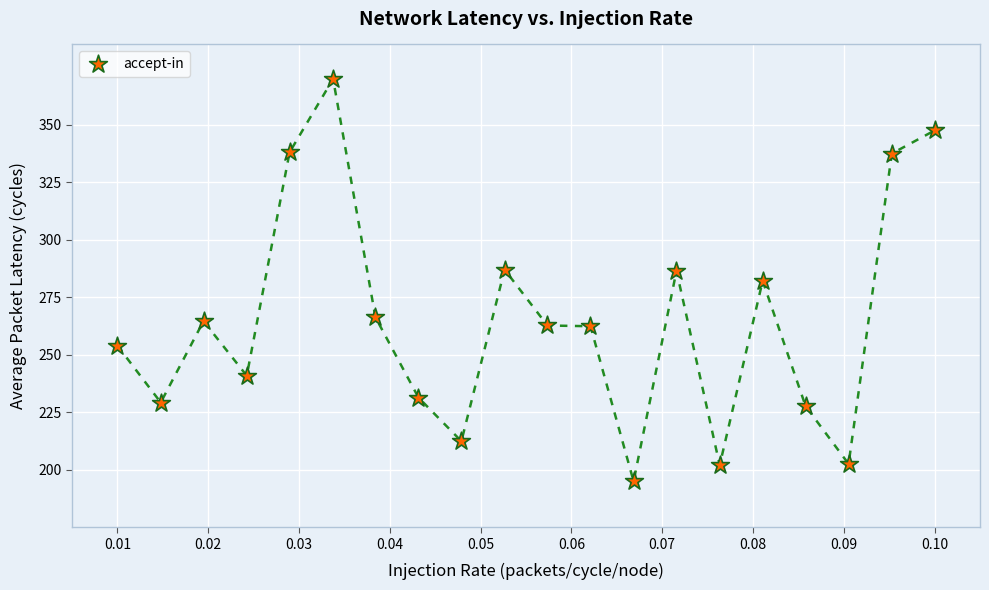

What is the range of Y values (max minus min)?

175.0